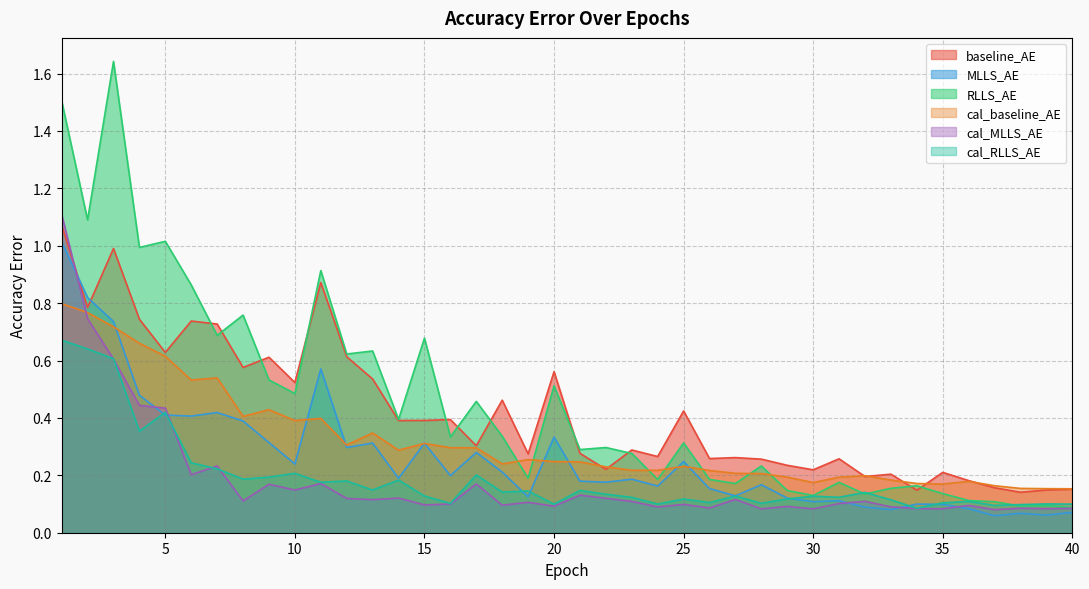

Which series ends up on top after the final intersection of cal_RLLS_AE and RLLS_AE?

cal_RLLS_AE